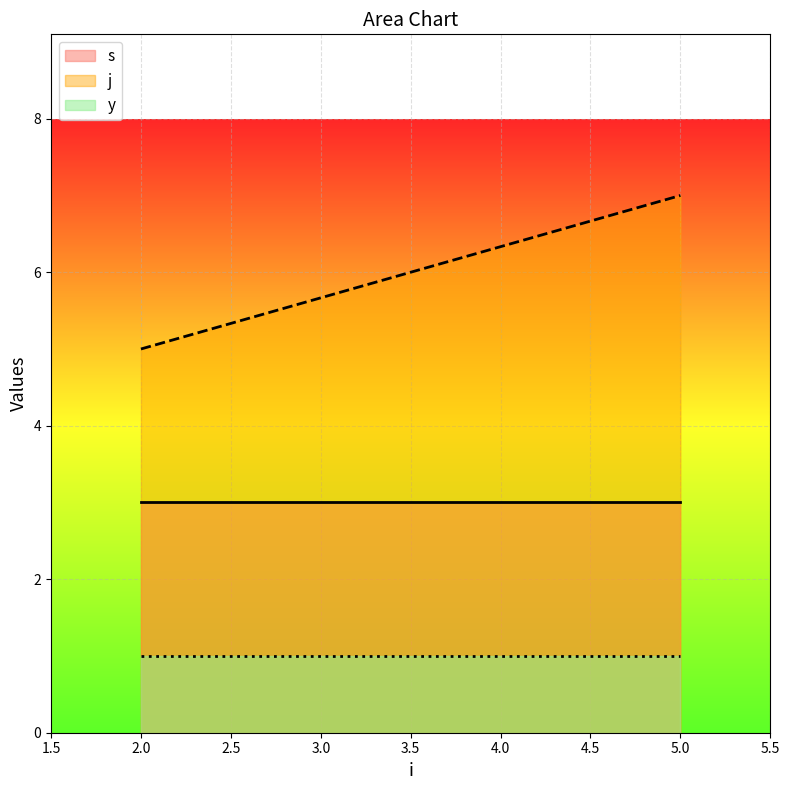

How many lines are shown in the chart?

3